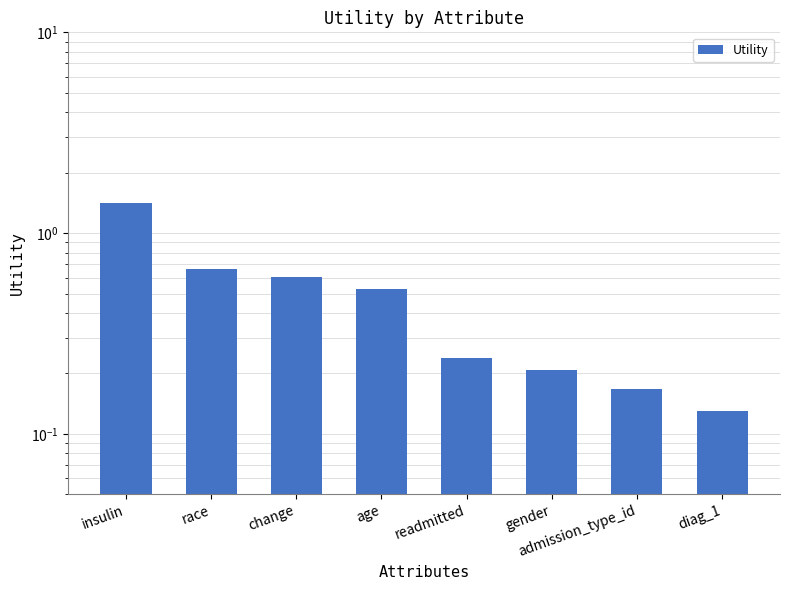

What is the change in value from insulin to race?

-0.8